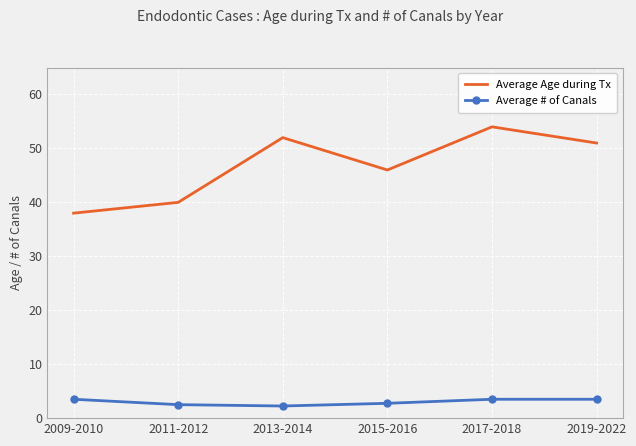

What position from the right is 2013-2014?

4